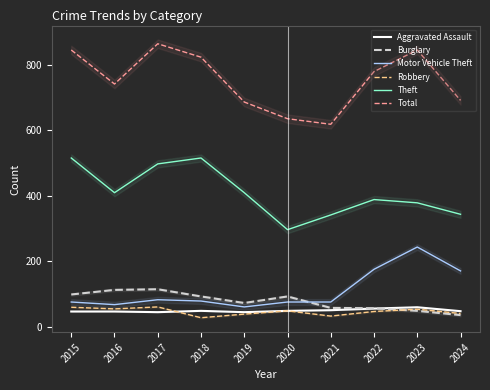

True or false: Total and Robbery cross at least once.

False